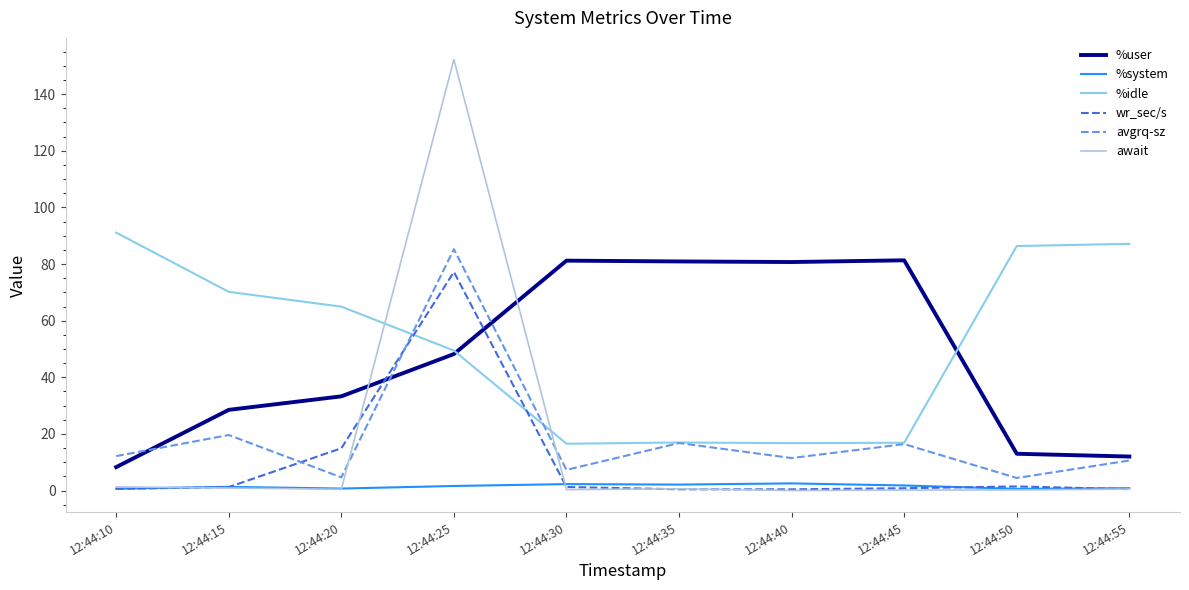

Which series has the largest range (max minus min)?

await